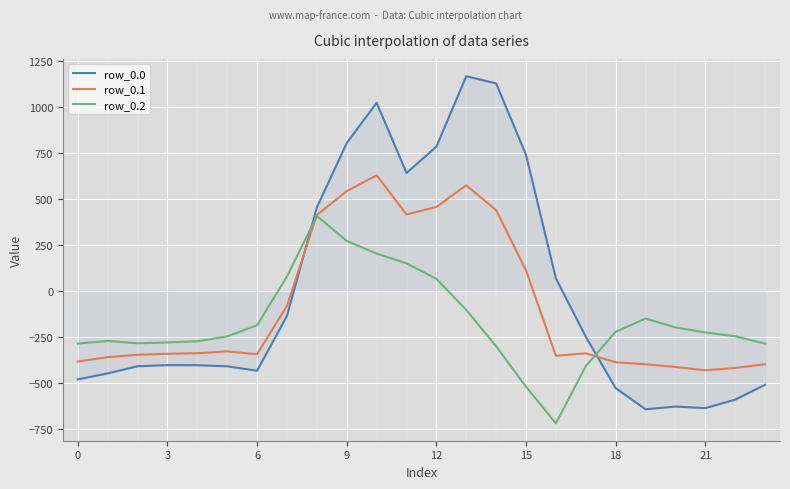

What is the minimum value shown in the chart?

-721.2